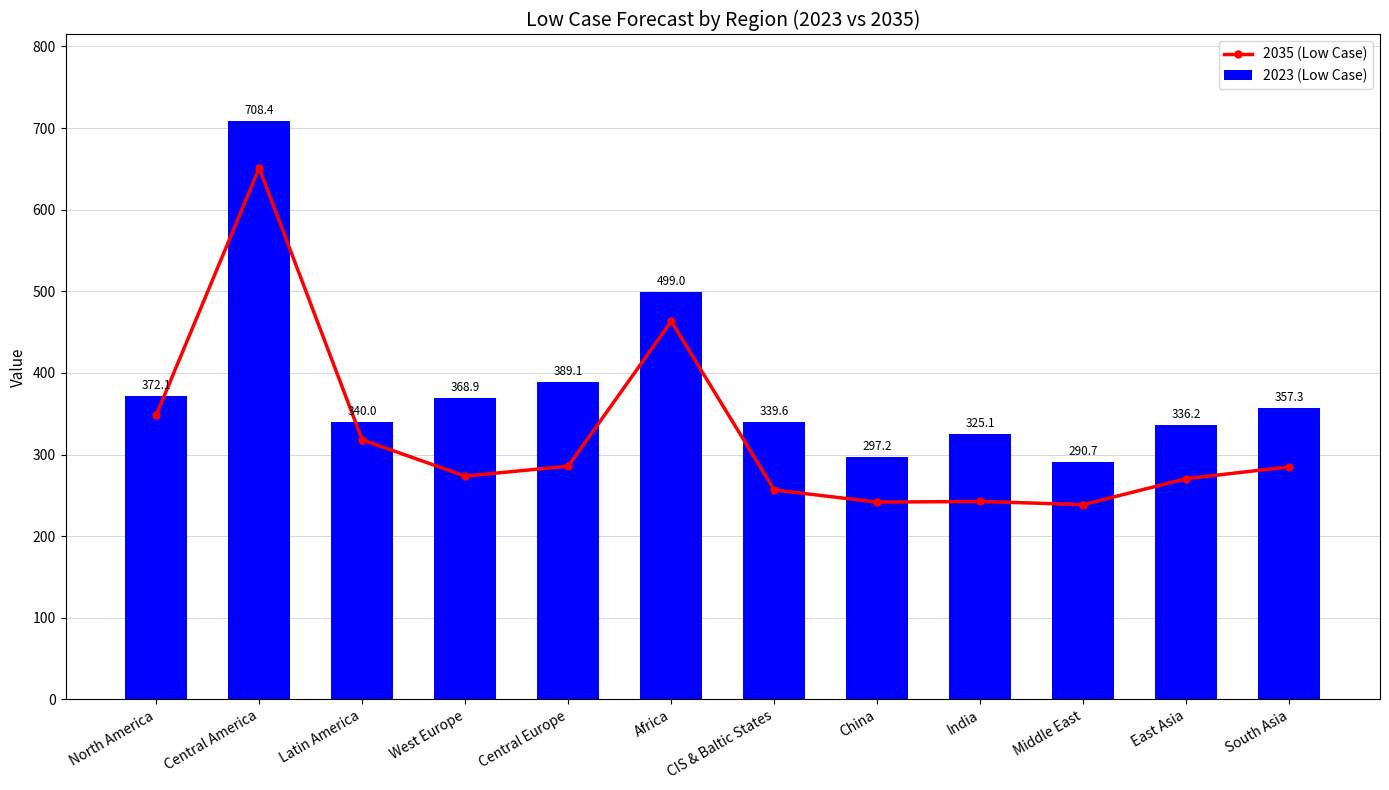

Reading left to right, extract all data points from this chart.

2035 (Low Case): North America=348.2	Central America=651.0	Latin America=318.0	West Europe=273.5	Central Europe=285.7	Africa=463.3	CIS & Baltic States=256.6	China=241.7	India=242.5	Middle East=238.6	East Asia=270.4	South Asia=284.9
2023 (Low Case): North America=372.1	Central America=708.4	Latin America=340.0	West Europe=368.9	Central Europe=389.1	Africa=499.0	CIS & Baltic States=339.6	China=297.2	India=325.1	Middle East=290.7	East Asia=336.2	South Asia=357.3